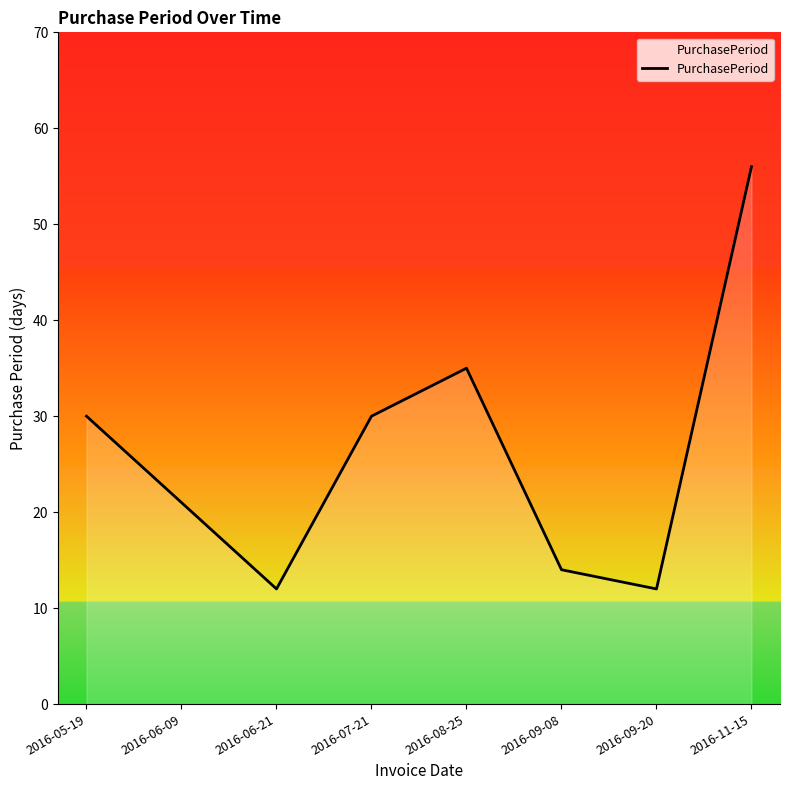

How many distinct data groups are displayed?

1